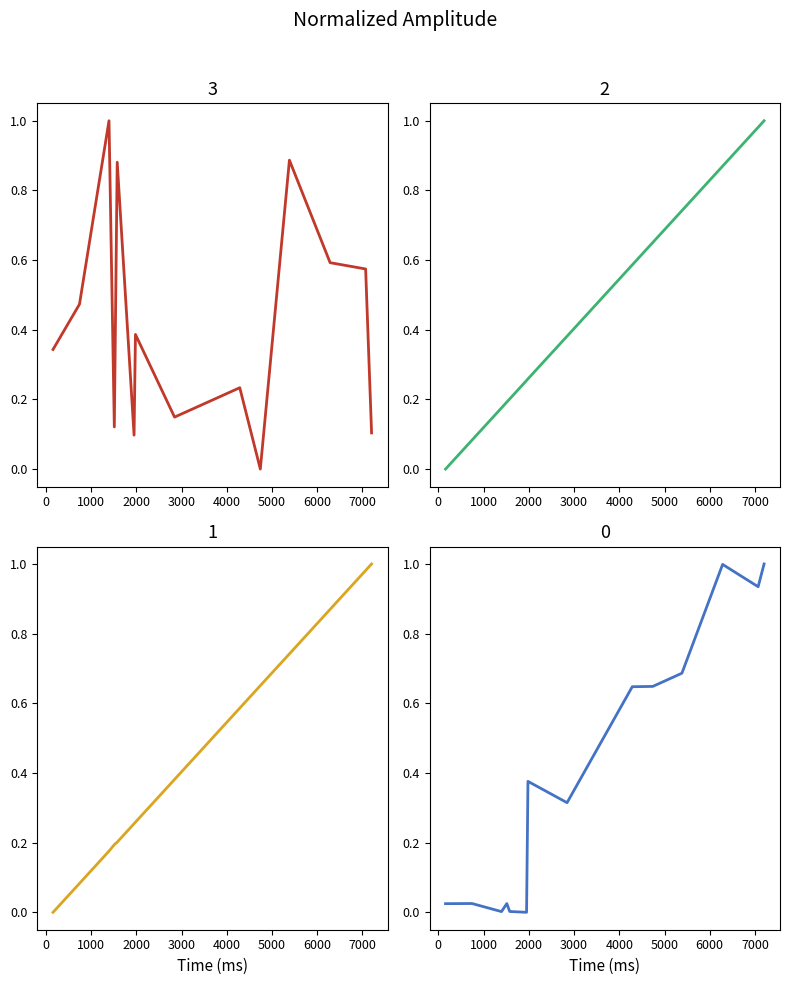

At how many categories does at least one series exceed 0?

14